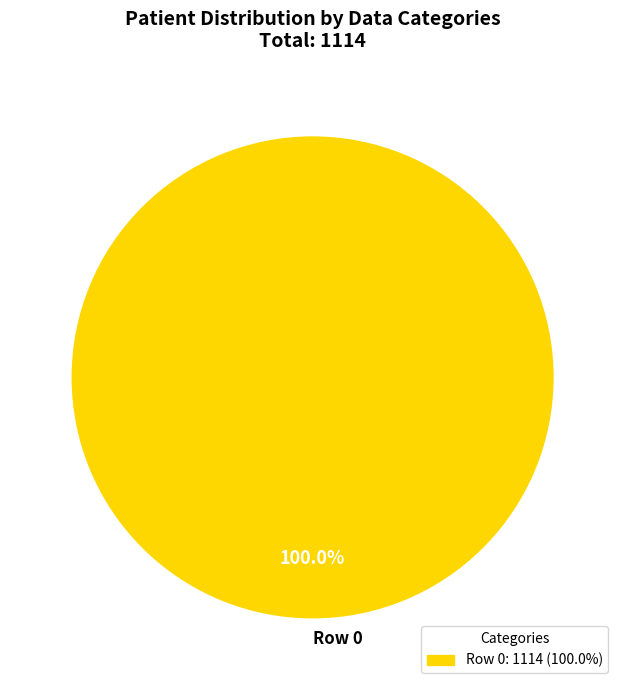

Rank the categories by value from highest to lowest.

Row 0